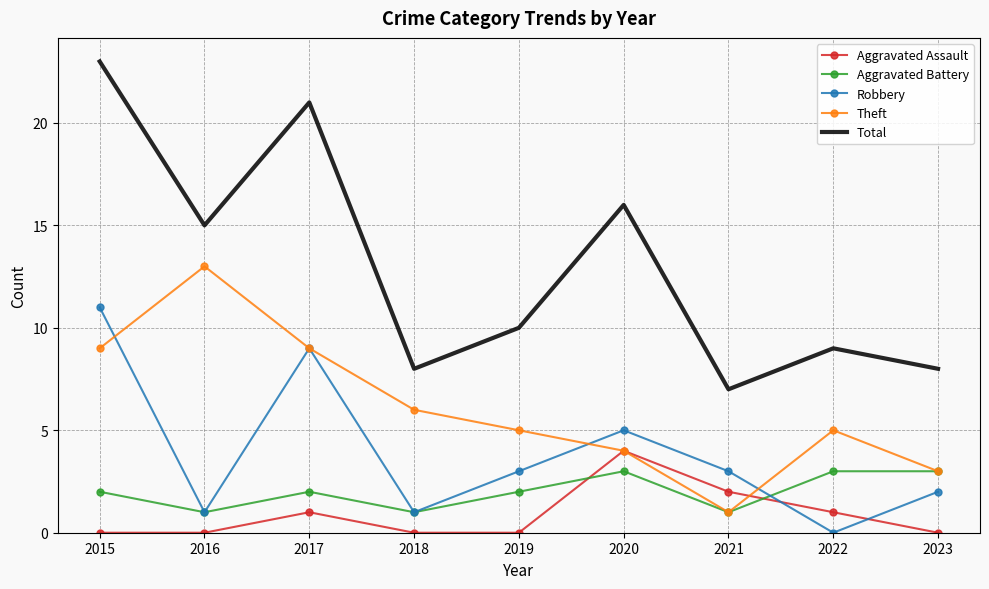

What is the minimum value for Aggravated Battery?

1